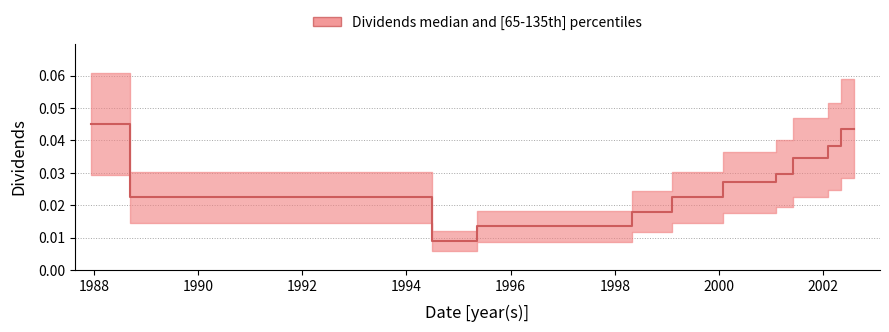

True or false: the data has more than 0 interior local peaks.

False